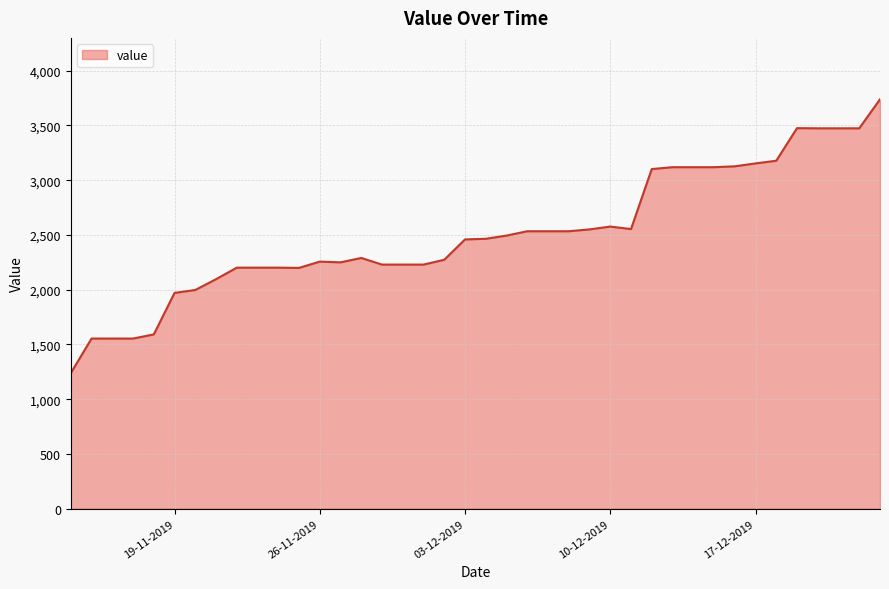

What is the difference between the maximum and minimum values?

2501.2